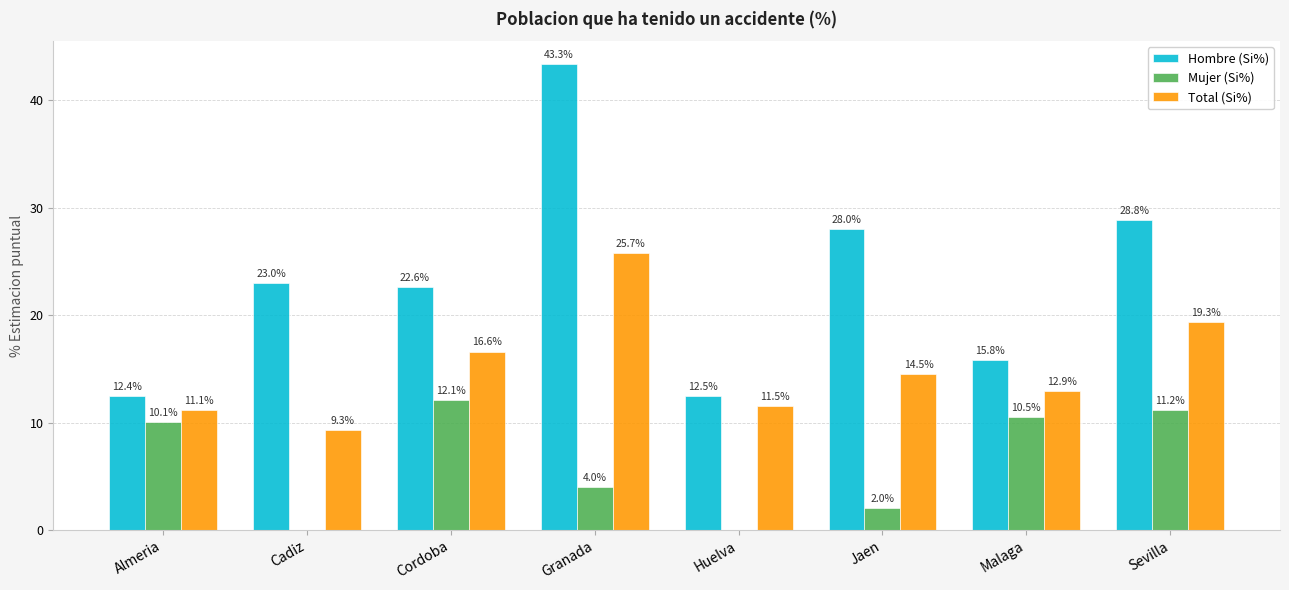

Between Malaga and Sevilla, which series saw the biggest shift?

Hombre (Si%)